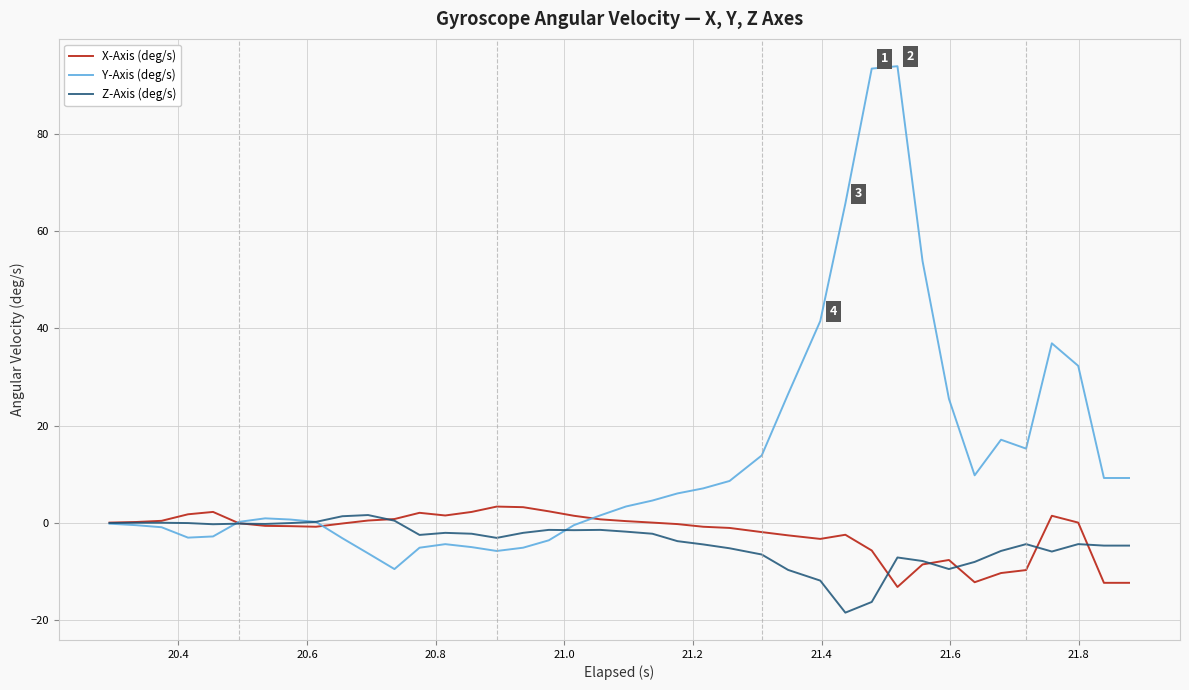

What is the maximum value for Y-Axis (deg/s)?

93.9